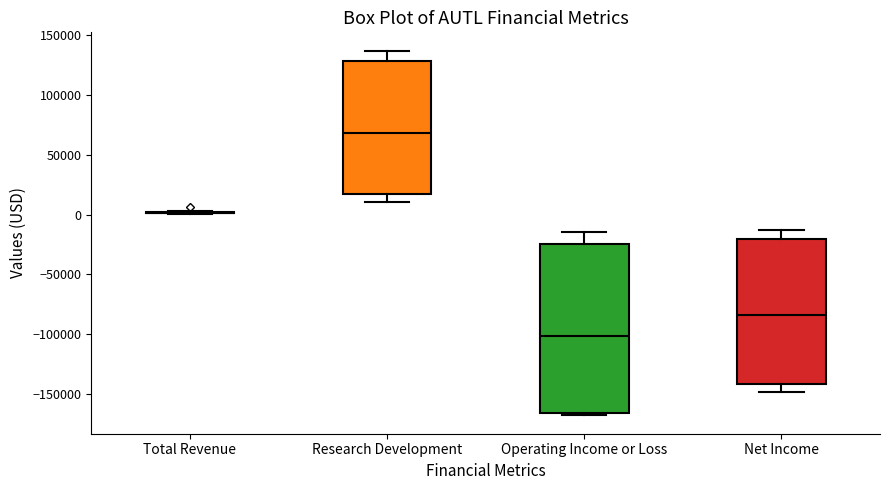

Comparing the boxes themselves (not the whiskers), which one is the tallest?

Operating Income or Loss